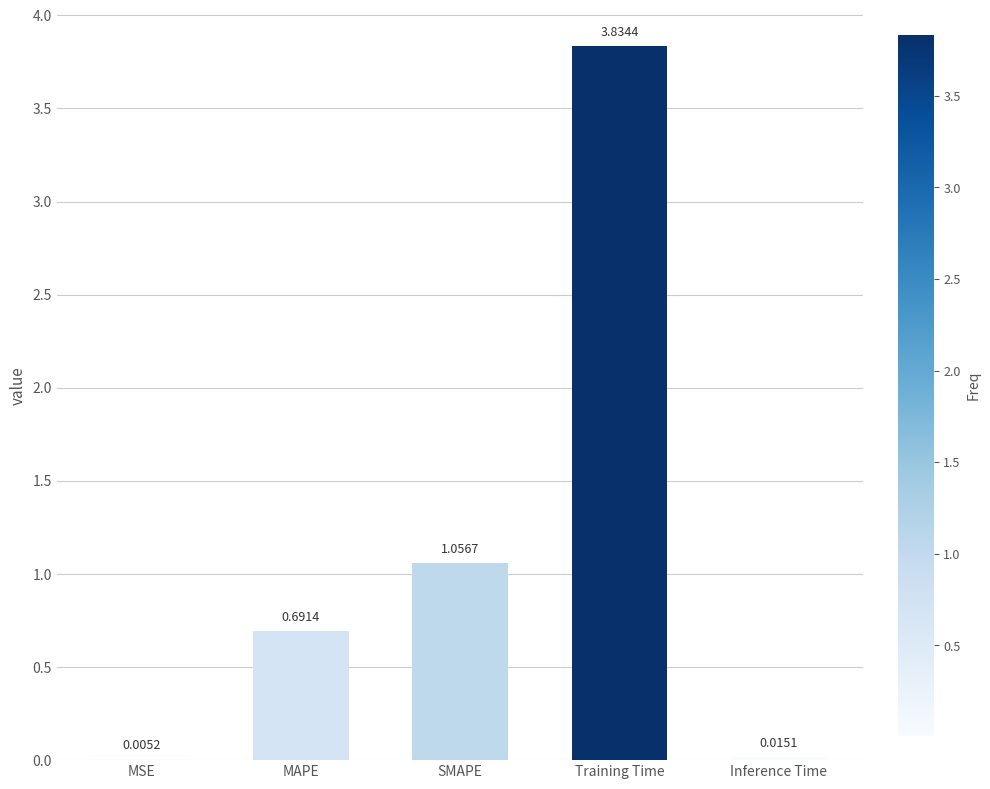

What is the sum of all values?

5.6